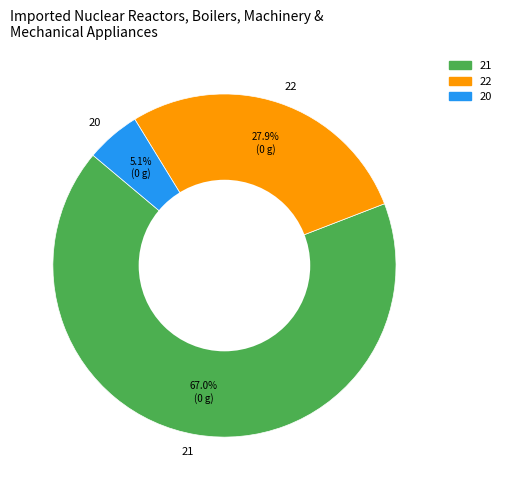

Between 20 and 22, which is larger?

22